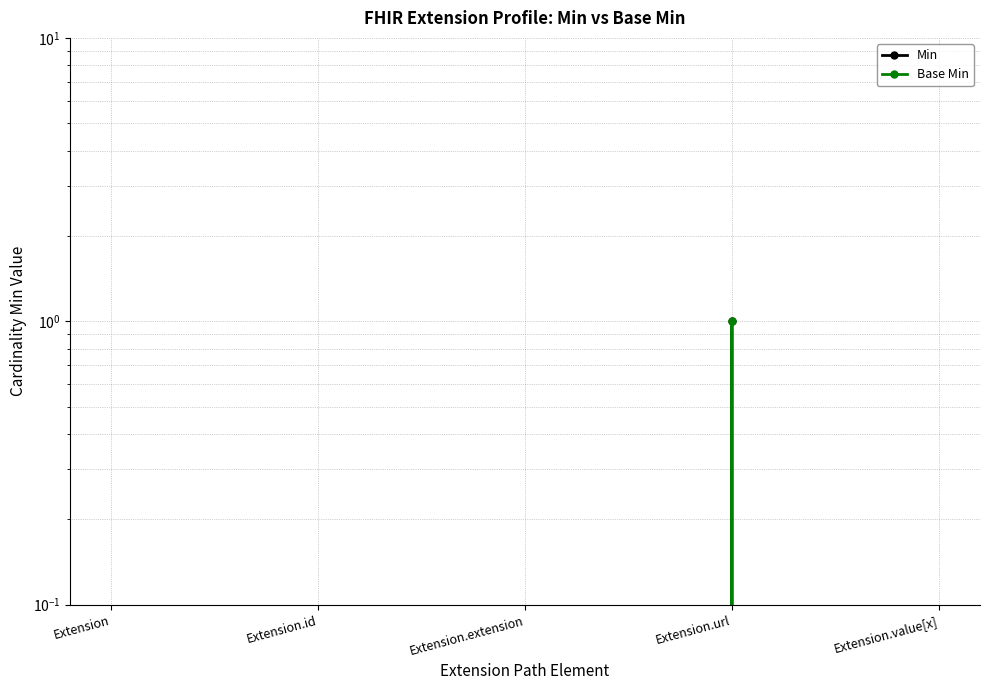

Which has a higher value, Extension or Extension.id?

Extension